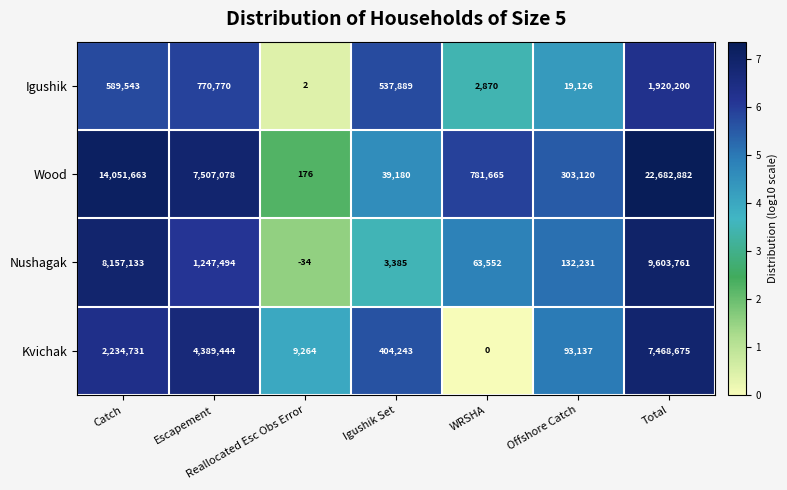

What is the spread (max minus min) of values at Reallocated Esc Obs Error?

9298